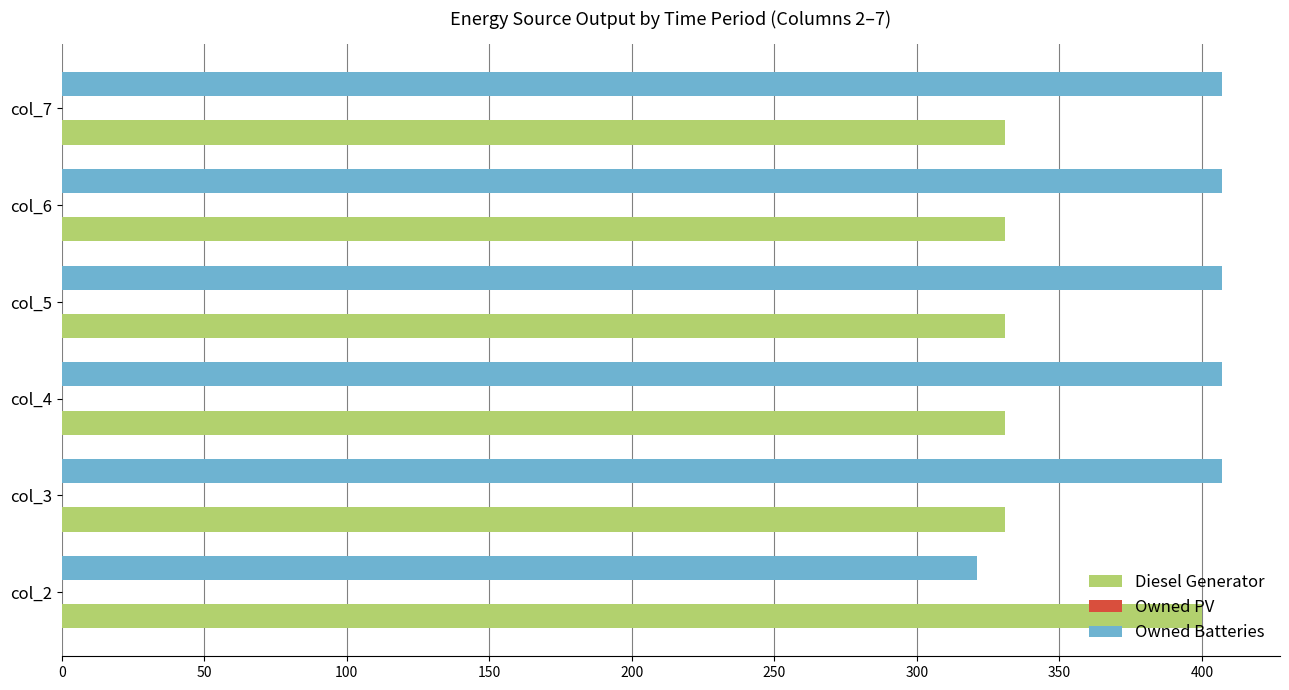

What value does the Diesel Generator series have at col_2?

400